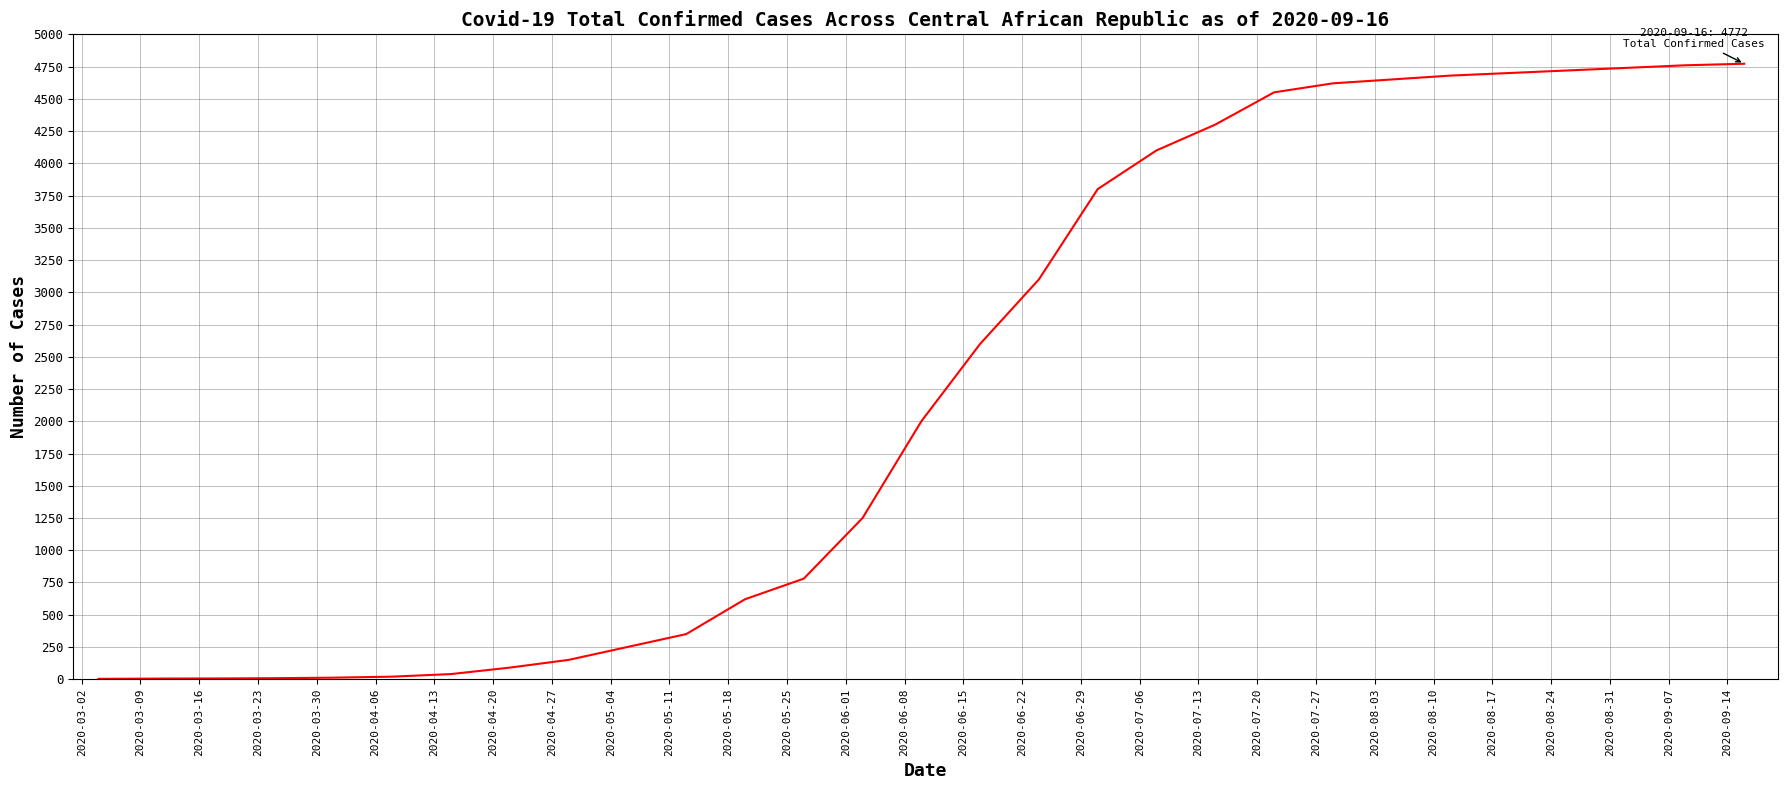

What is the maximum value shown in the chart?

4772